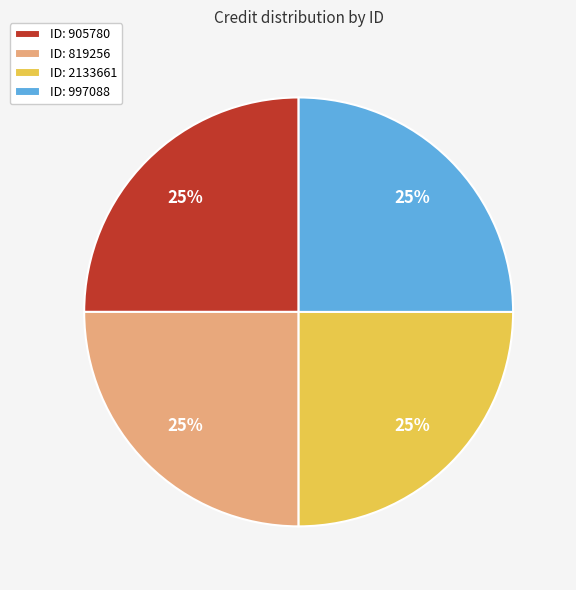

To the nearest percent, what portion does ID: 905780 represent?

25%